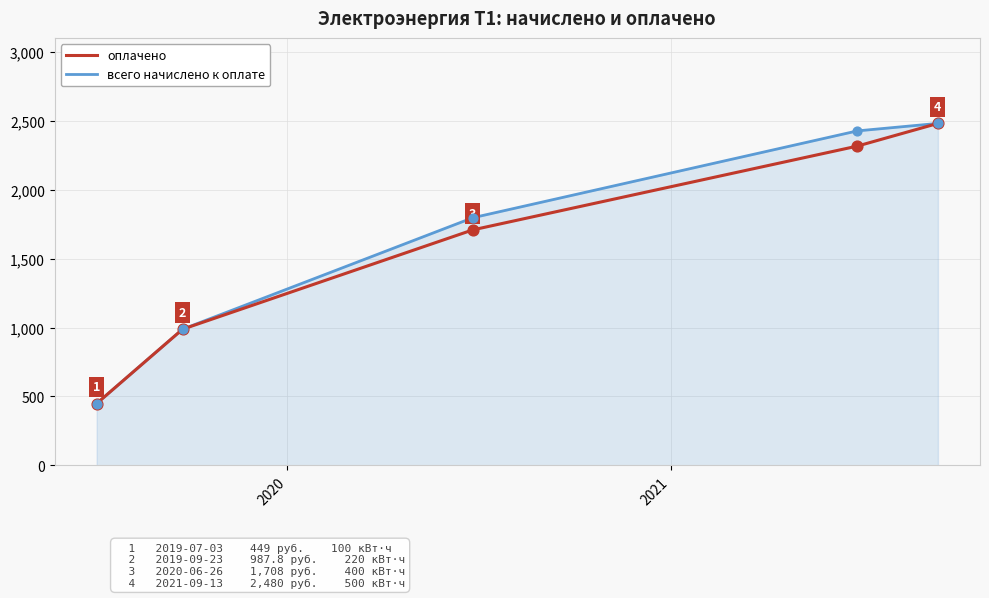

What is the minimum value for оплачено?

449.0